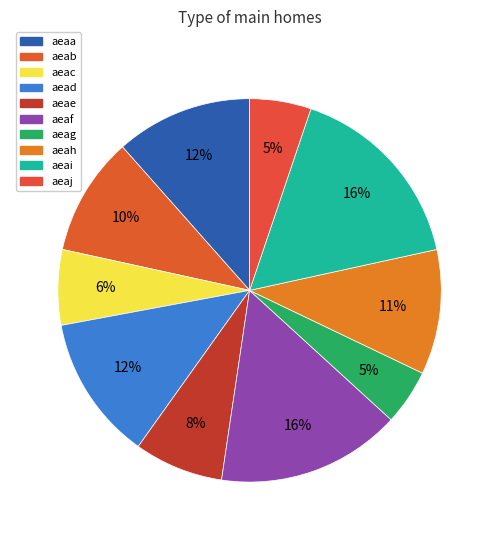

Is it true that aeab is 10% of the pie?

True